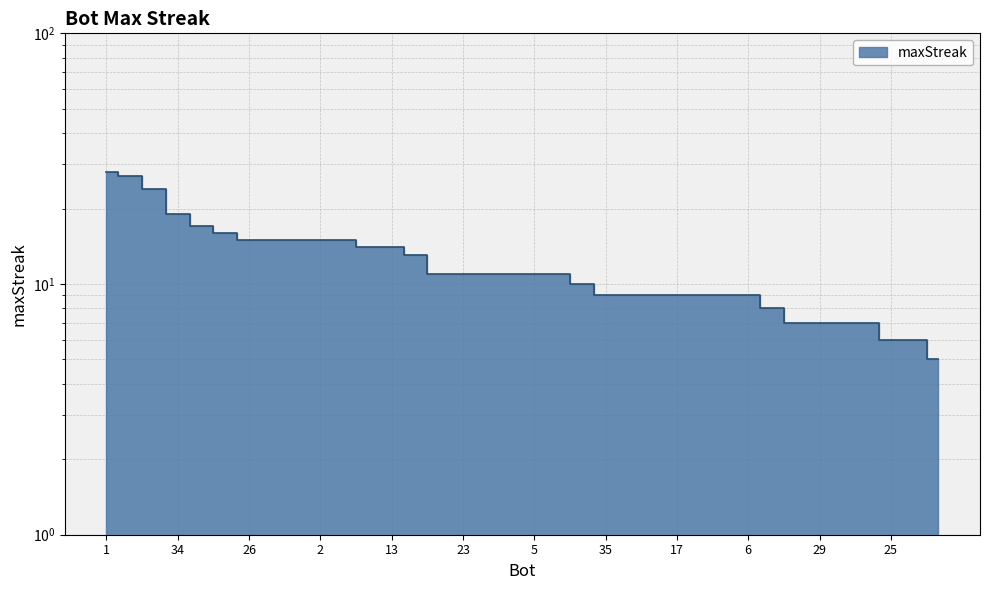

Reading right to left, list all the values displayed in this chart.

3=5	16=6	25=6	8=7	22=7	29=7	30=7	20=8	6=9	10=9	15=9	17=9	18=9	31=9	35=9	28=10	4=11	5=11	19=11	21=11	23=11	32=11	7=13	13=14	33=14	0=15	2=15	11=15	14=15	26=15	9=16	12=17	34=19	27=24	24=27	1=28